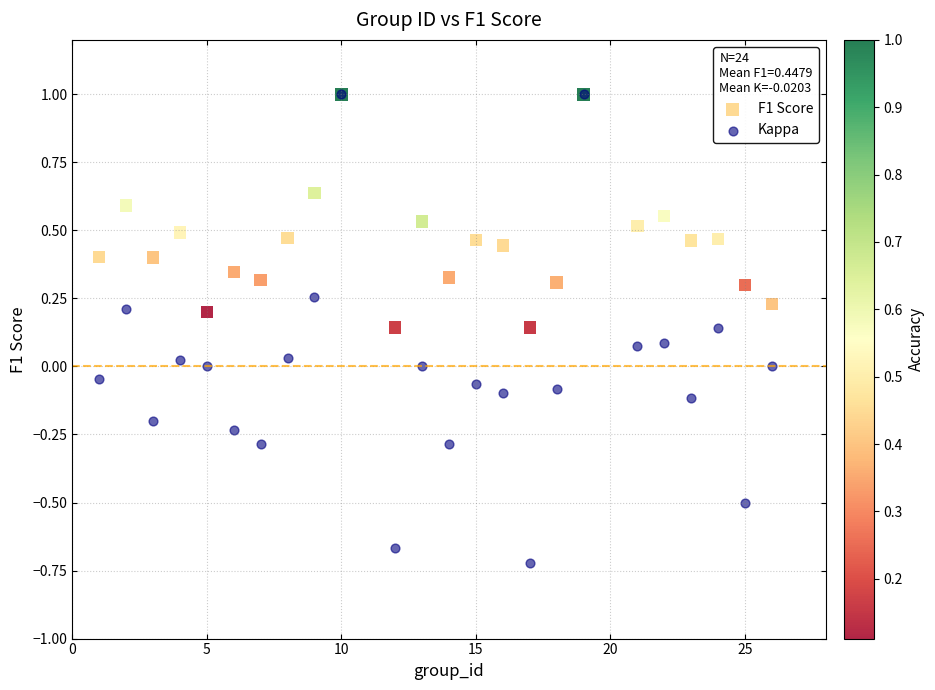

Which series has the widest spread of Y values?

Kappa